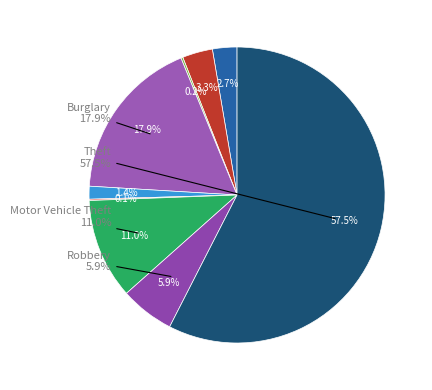

Which slice represents more than half of the pie?

Theft